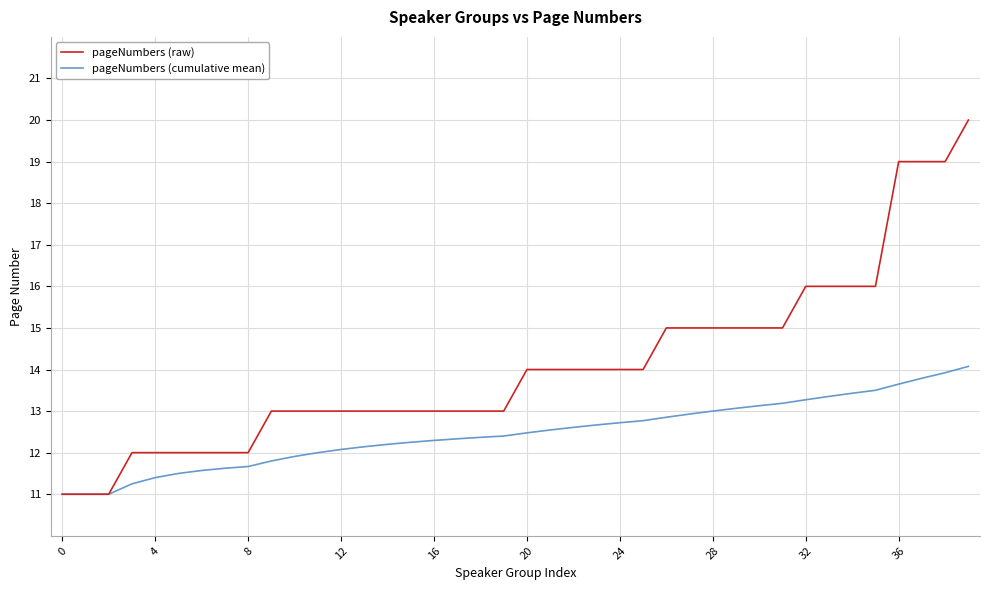

List the series in order of their peak value, lowest first.

pageNumbers (cumulative mean), pageNumbers (raw)